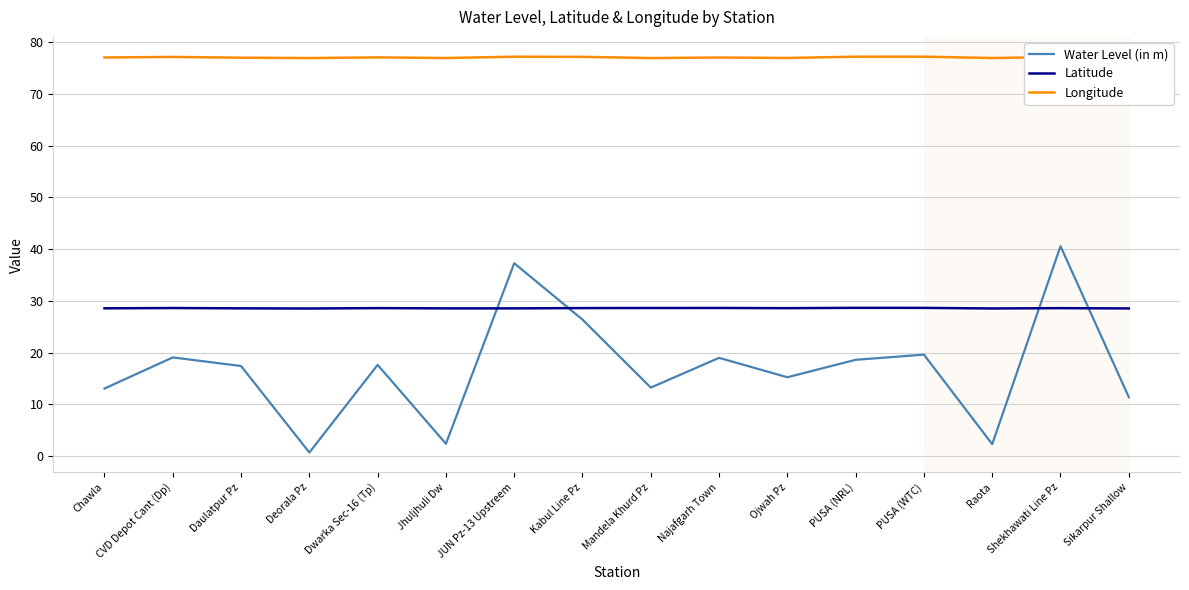

Rank the series at Najafgarh Town from highest to lowest value.

Longitude, Latitude, Water Level (in m)